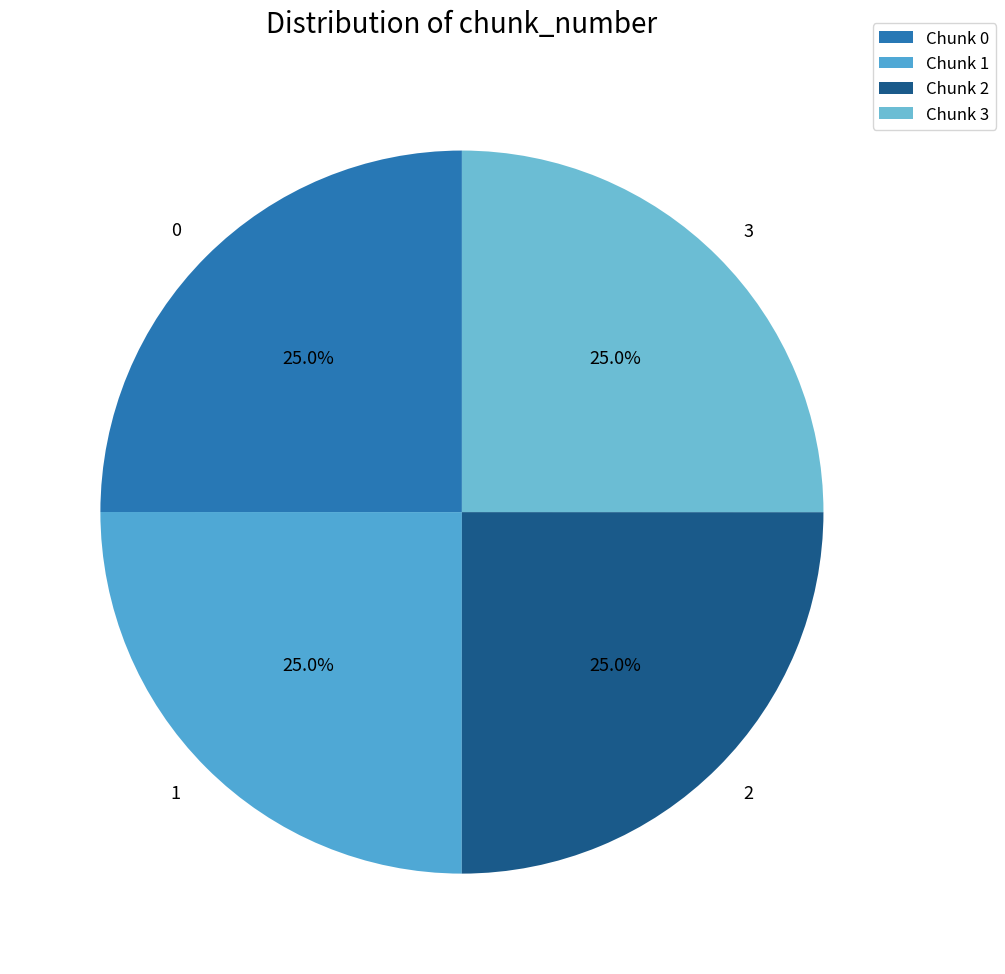

How many slices are in this pie chart?

4